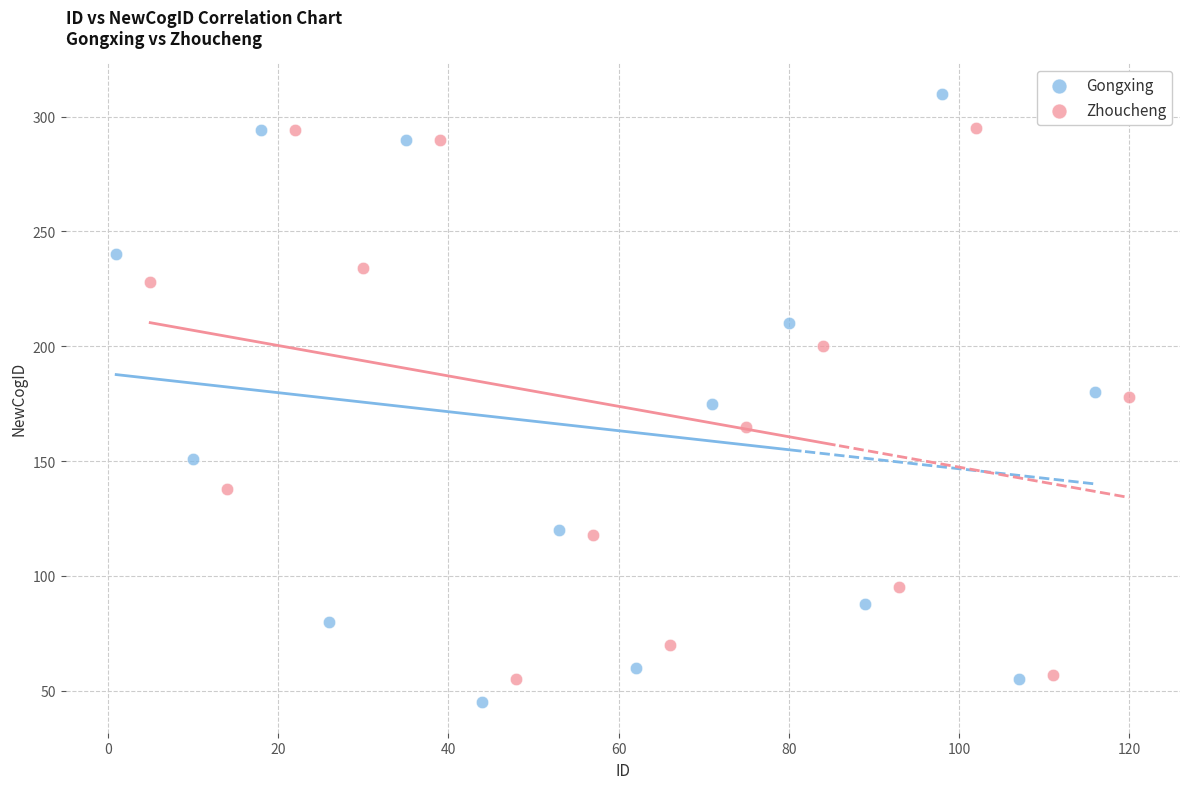

Which series has the widest spread of Y values?

Gongxing